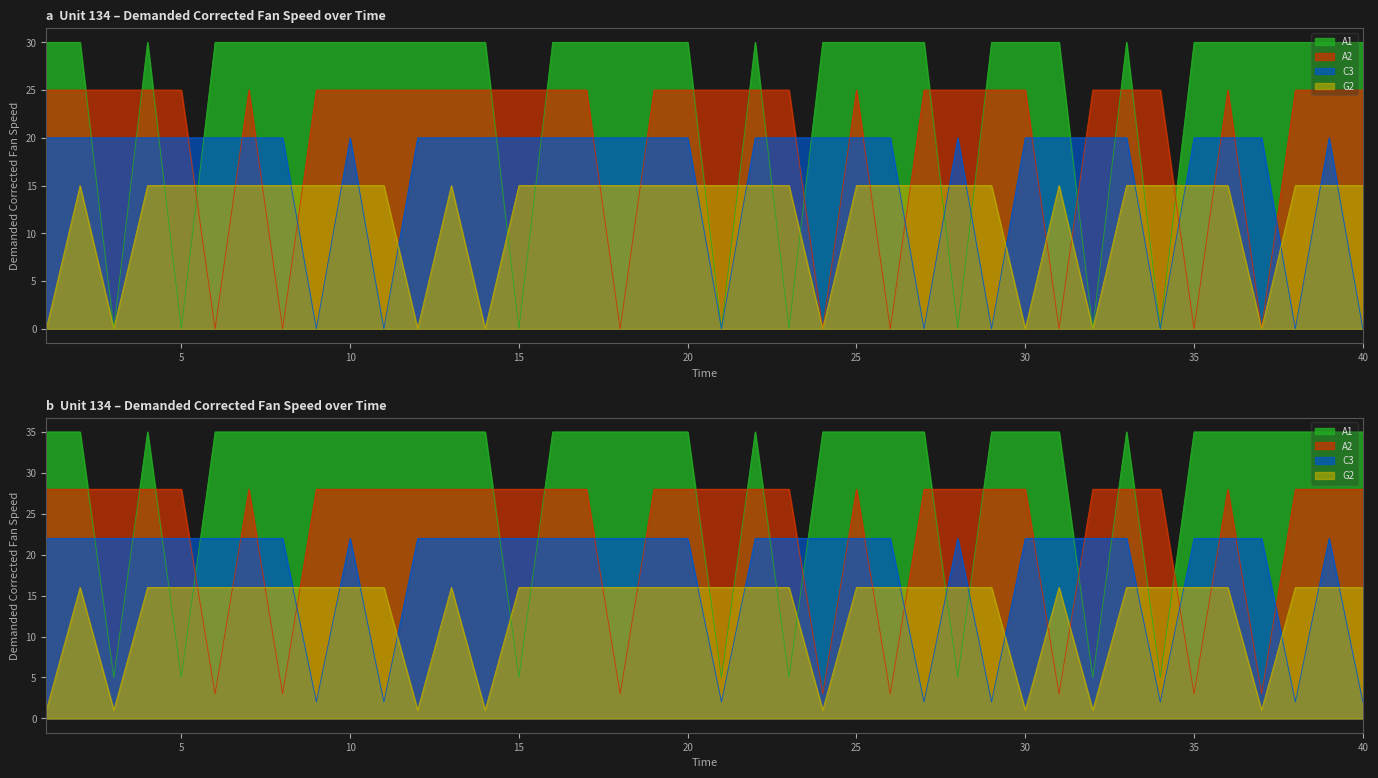

Rank the categories by value from lowest to highest.

3, 5, 15, 21, 23, 28, 32, 34, 1, 2, 4, 6, 7, 8, 9, 10, 11, 12, 13, 14, 16, 17, 18, 19, 20, 22, 24, 25, 26, 27, 29, 30, 31, 33, 35, 36, 37, 38, 39, 40